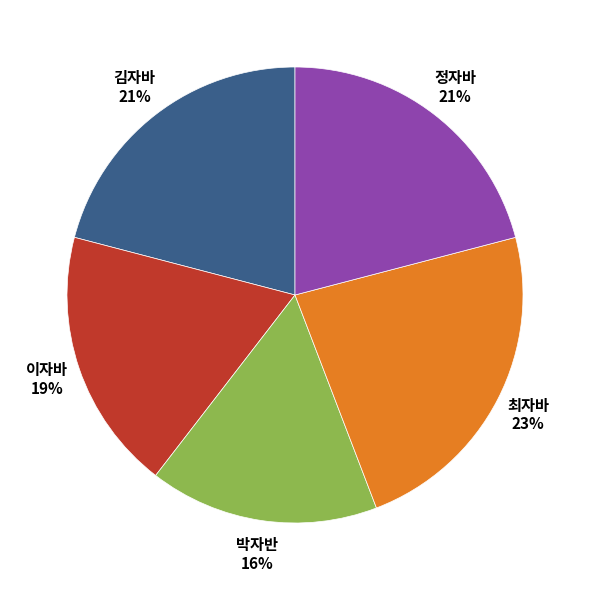

Combined, do 김자바 and 정자바 account for over 50%?

No